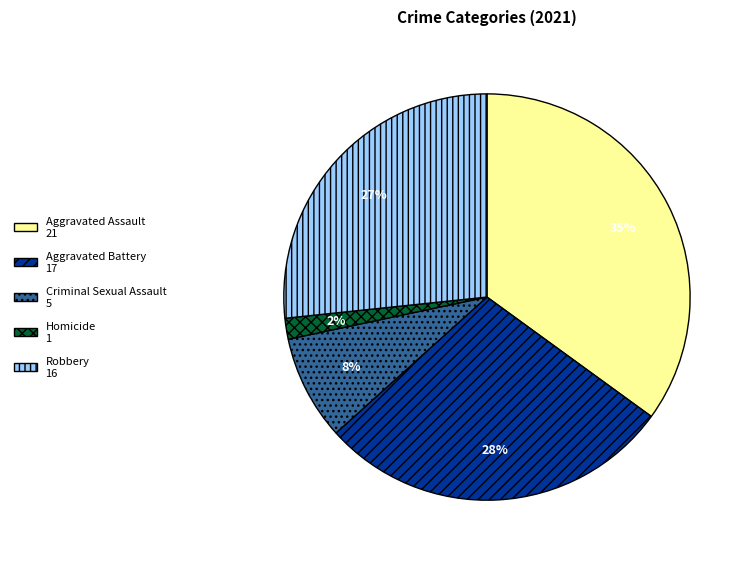

Is the sum of Aggravated Assault and Homicide greater than half?

No